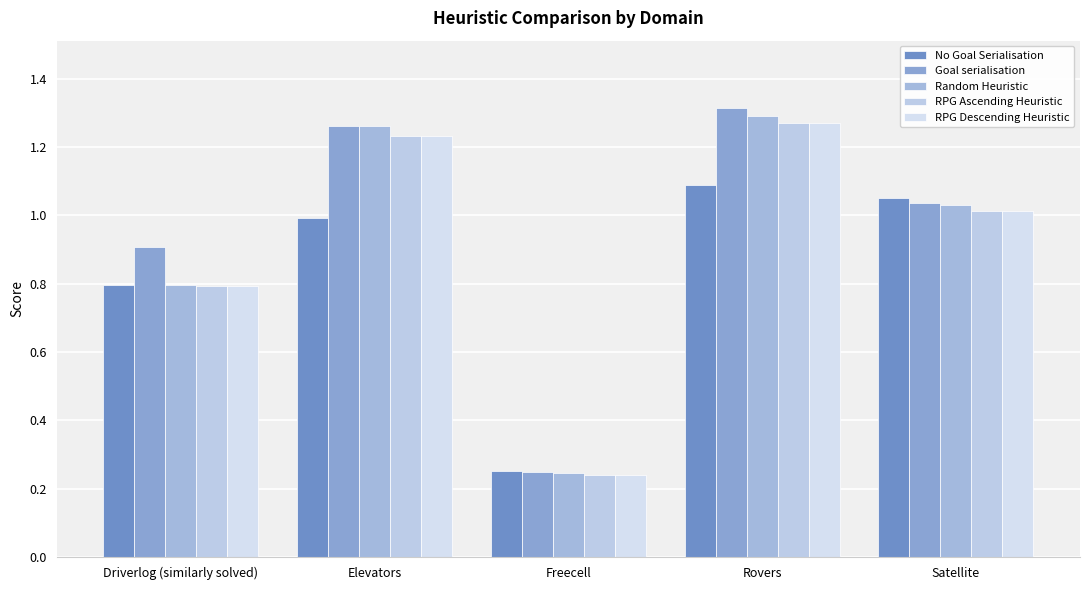

What is the label of the 3rd bar from the right?

Freecell